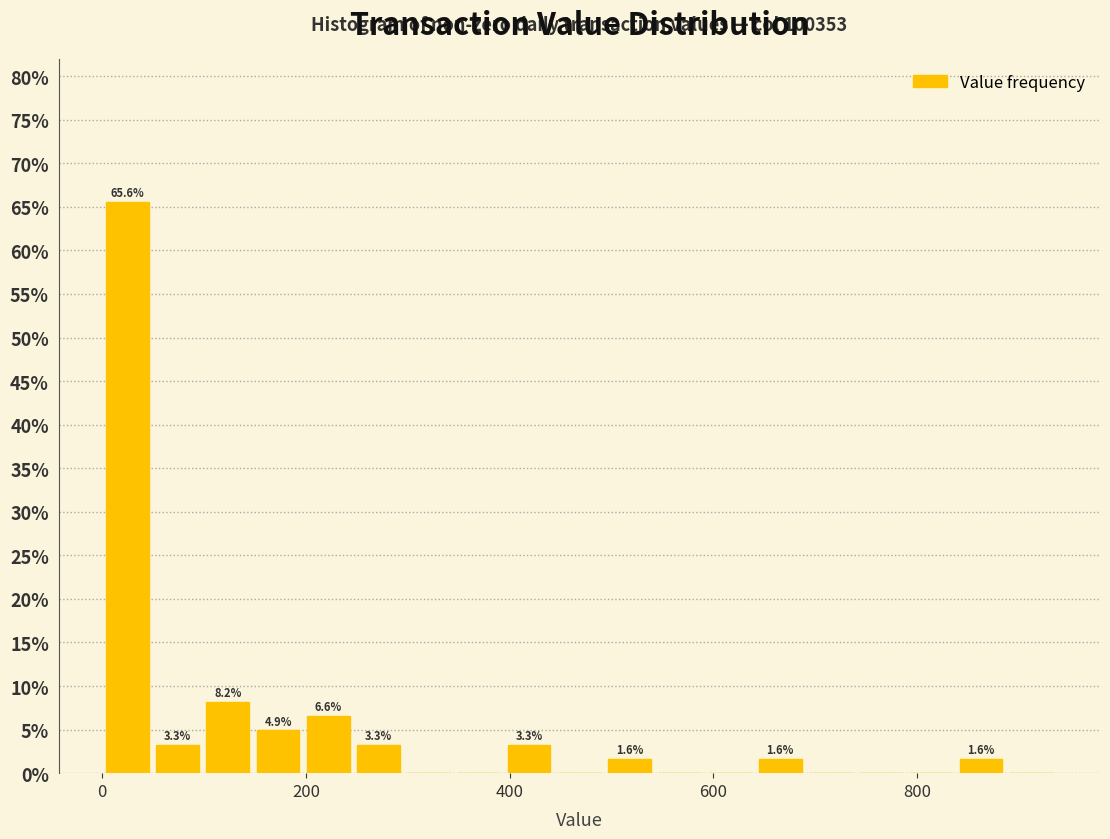

Around what value on the x-axis is the tallest bar? Give the approximate position of its centre, as read against the axis.

20